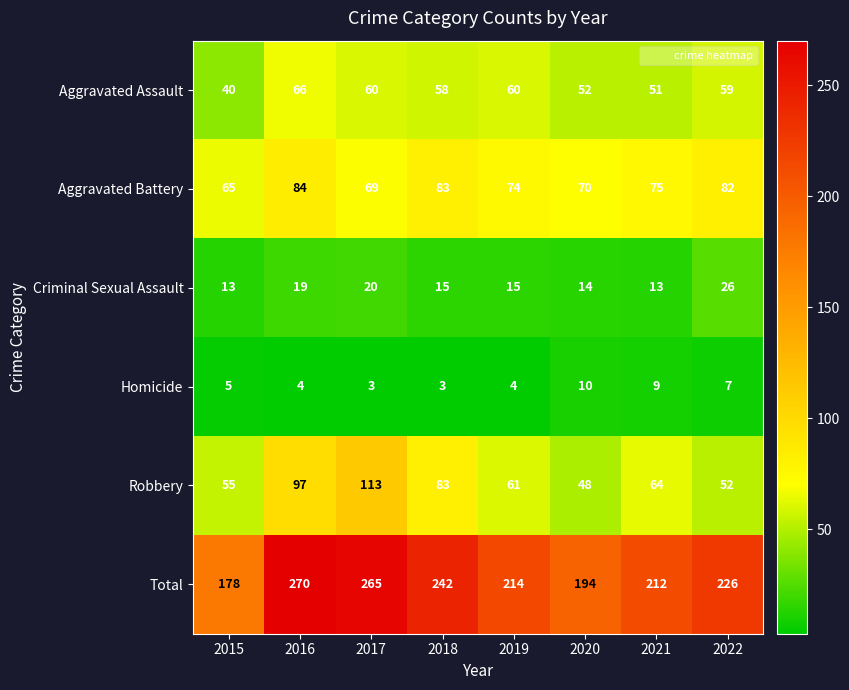

What is the approximate value of Criminal Sexual Assault at 2022, to the nearest 10?

30